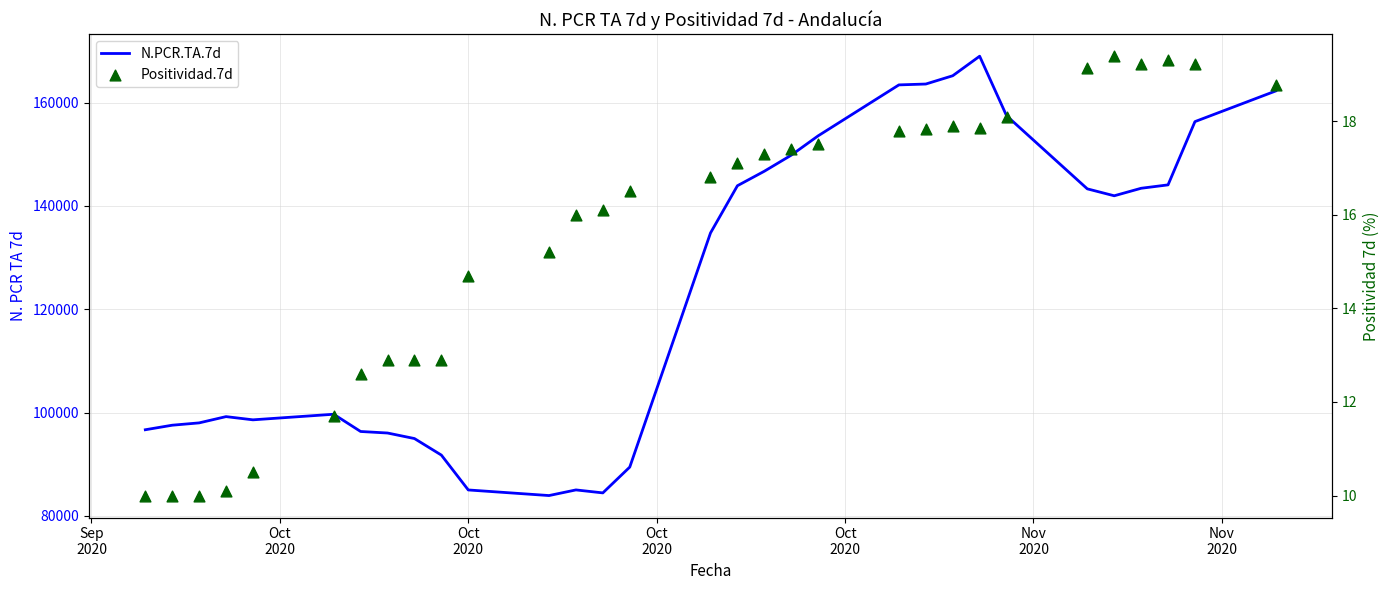

Which series has the largest total across all categories?

N.PCR.TA.7d